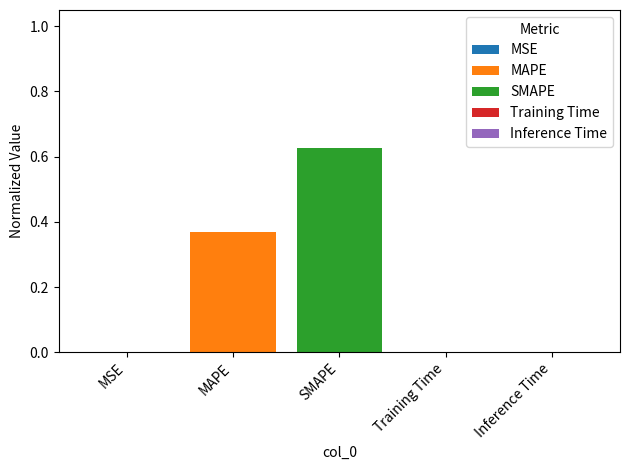

Does the chart contain stacked bars?

Yes